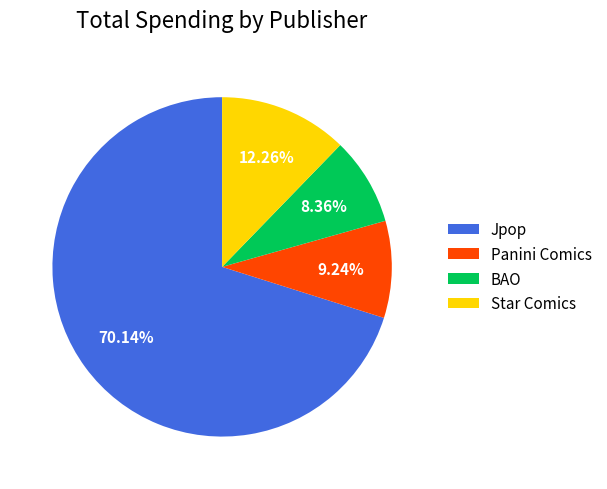

Is the sum of BAO and Star Comics greater than half?

No